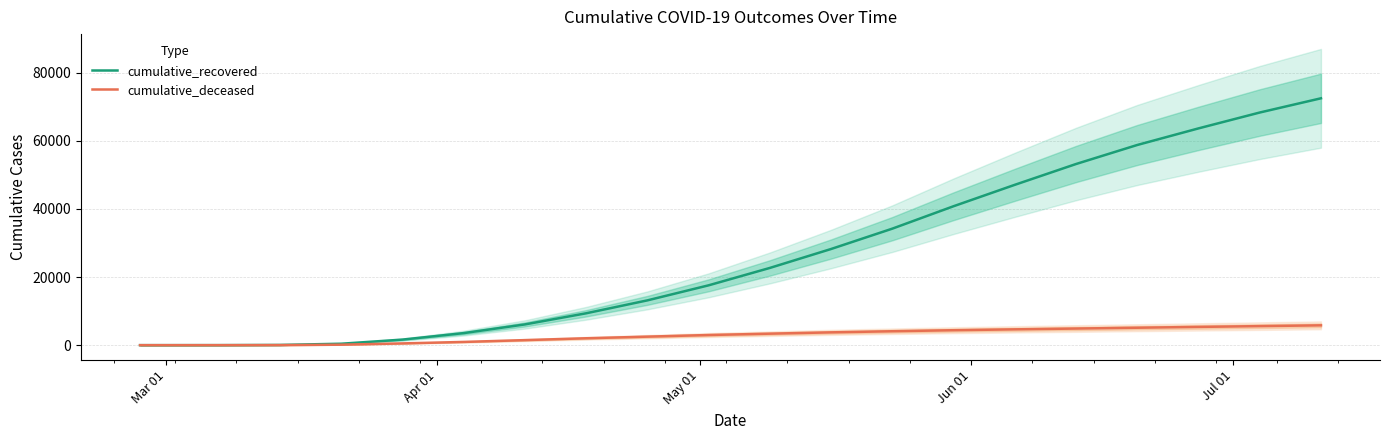

Rank the series by their average value, from lowest to highest.

cumulative_deceased, cumulative_recovered